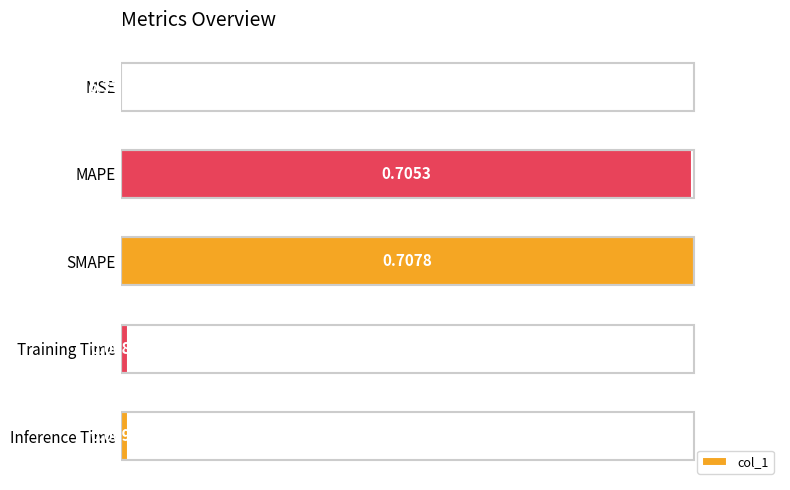

Between MAPE and Training Time, which is larger?

MAPE